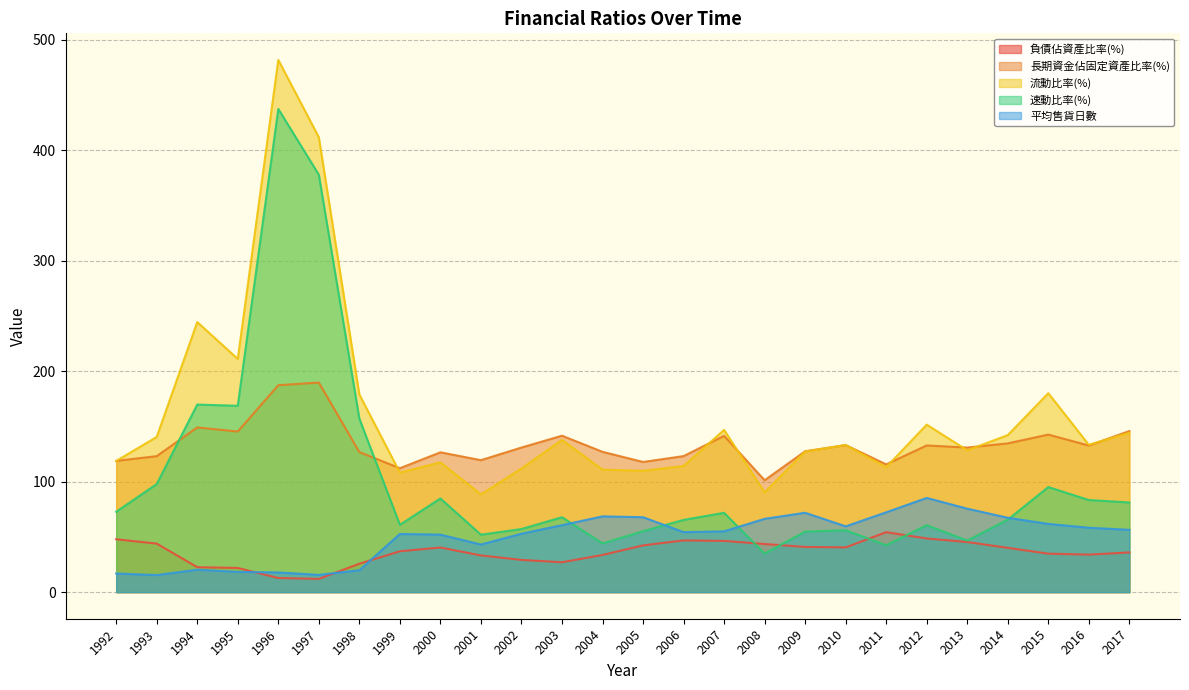

True or false: 負債佔資產比率(%) and 長期資金佔固定資產比率(%) intersect in this chart.

False